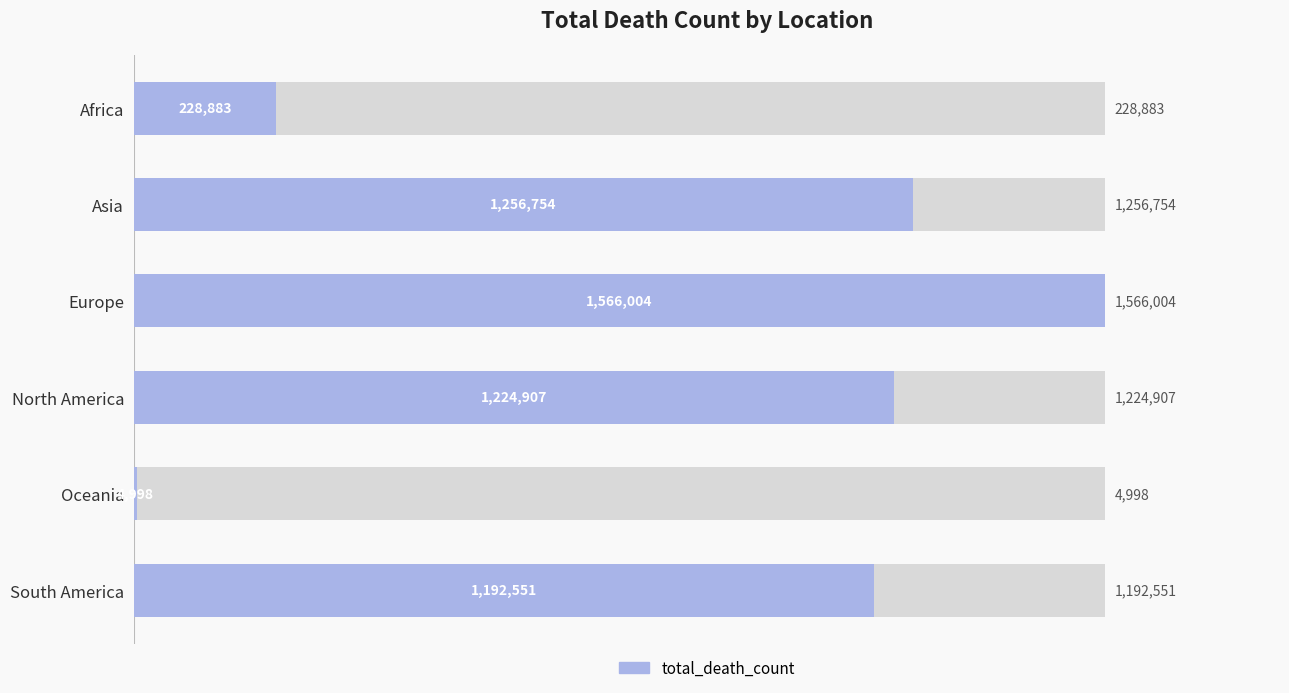

What is the difference between the maximum and second lowest values?

1337121